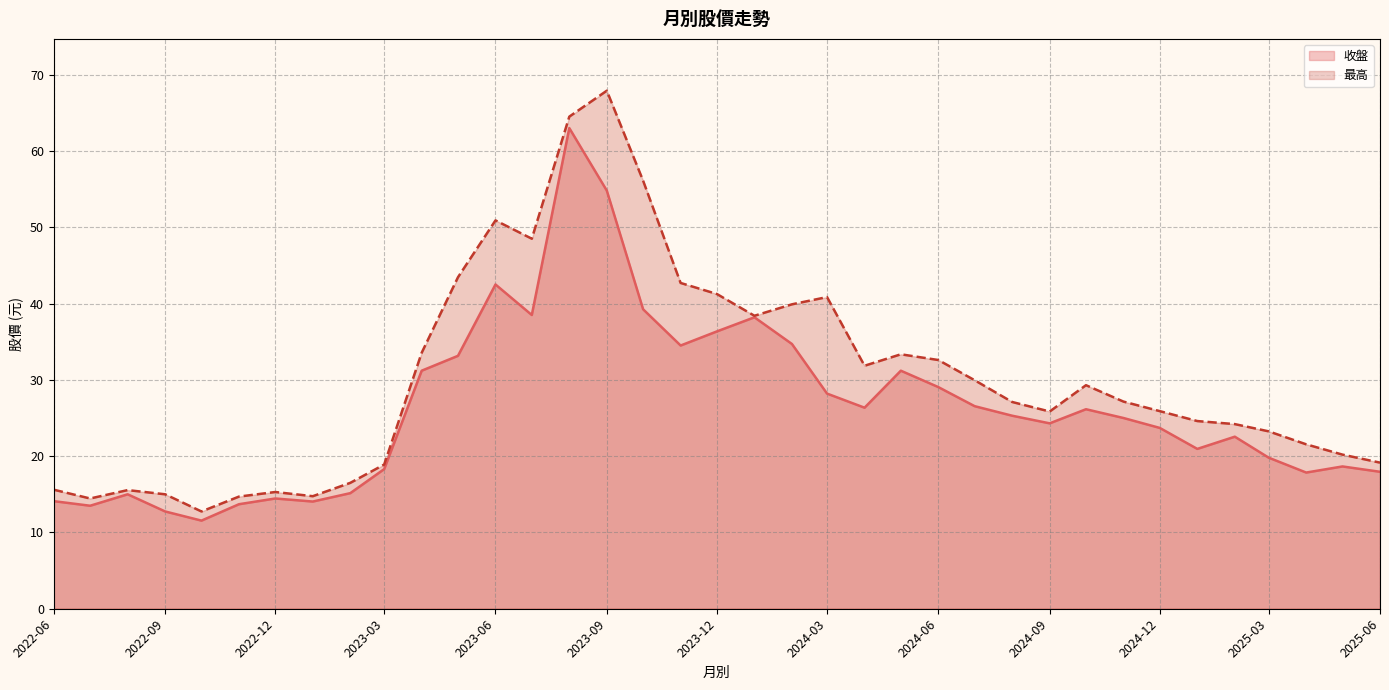

At how many categories does at least one series exceed 14?

36